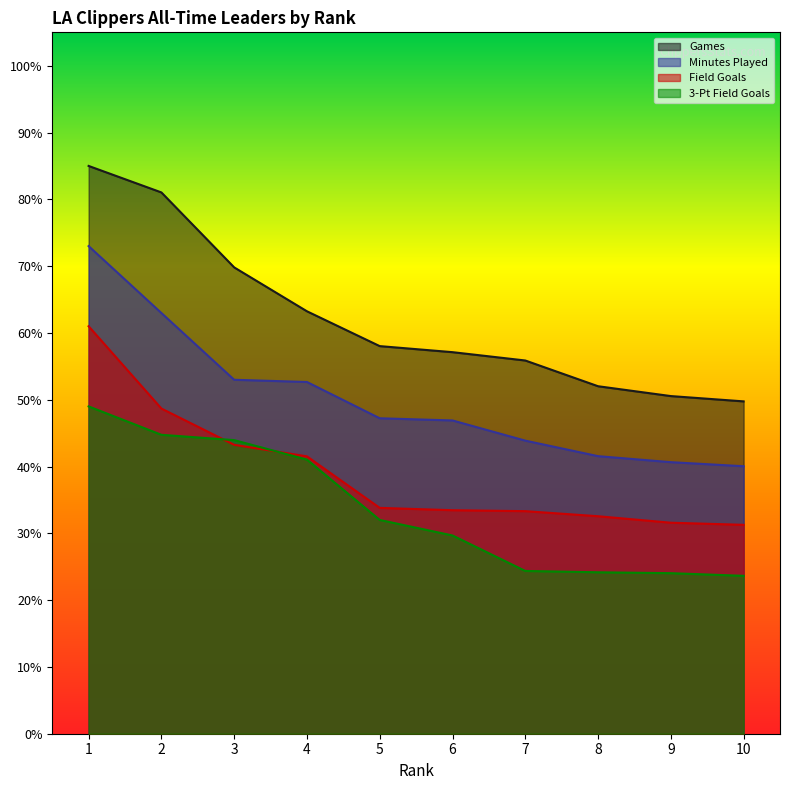

True or false: Field Goals has more than 1 points higher than both neighbors.

False